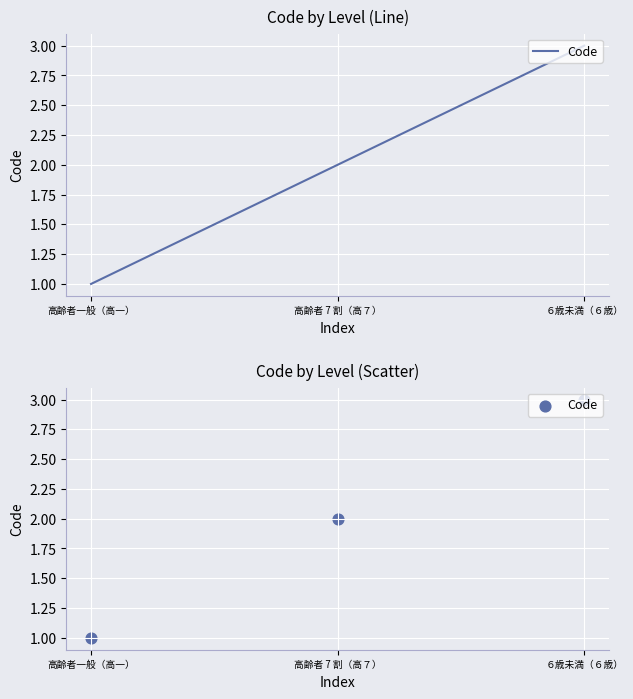

Which has a higher value, 高齢者 7 割（高７） or ６歳未満（６歳）?

６歳未満（６歳）